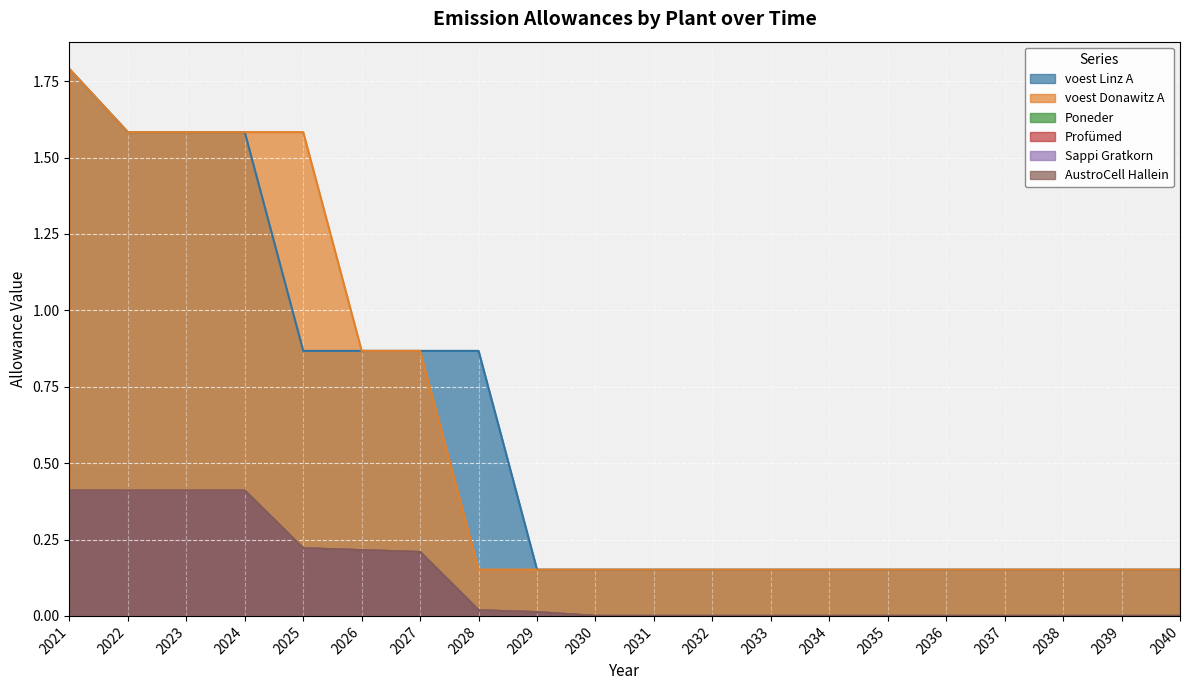

Reading left to right, extract all data points from this chart.

voest Linz A: 2021=1.8	2022=1.6	2023=1.6	2024=1.6	2025=0.9	2026=0.9	2027=0.9	2028=0.9	2029=0.2	2030=0.2	2031=0.2	2032=0.2	2033=0.2	2034=0.2	2035=0.2	2036=0.2	2037=0.2	2038=0.2	2039=0.2	2040=0.2
voest Donawitz A: 2021=1.8	2022=1.6	2023=1.6	2024=1.6	2025=1.6	2026=0.9	2027=0.9	2028=0.2	2029=0.2	2030=0.2	2031=0.2	2032=0.2	2033=0.2	2034=0.2	2035=0.2	2036=0.2	2037=0.2	2038=0.2	2039=0.2	2040=0.2
Poneder: 2021=0.4	2022=0.4	2023=0.4	2024=0.4	2025=0.2	2026=0.2	2027=0.2	2028=0.0	2029=0.0	2030=0.0	2031=0.0	2032=0.0	2033=0.0	2034=0.0	2035=0.0	2036=0.0	2037=0.0	2038=0.0	2039=0.0	2040=0.0
Profümed: 2021=0.4	2022=0.4	2023=0.4	2024=0.4	2025=0.2	2026=0.2	2027=0.2	2028=0.0	2029=0.0	2030=0.0	2031=0.0	2032=0.0	2033=0.0	2034=0.0	2035=0.0	2036=0.0	2037=0.0	2038=0.0	2039=0.0	2040=0.0
Sappi Gratkorn: 2021=0.4	2022=0.4	2023=0.4	2024=0.4	2025=0.2	2026=0.2	2027=0.2	2028=0.0	2029=0.0	2030=0.0	2031=0.0	2032=0.0	2033=0.0	2034=0.0	2035=0.0	2036=0.0	2037=0.0	2038=0.0	2039=0.0	2040=0.0
AustroCell Hallein: 2021=0.4	2022=0.4	2023=0.4	2024=0.4	2025=0.2	2026=0.2	2027=0.2	2028=0.0	2029=0.0	2030=0.0	2031=0.0	2032=0.0	2033=0.0	2034=0.0	2035=0.0	2036=0.0	2037=0.0	2038=0.0	2039=0.0	2040=0.0